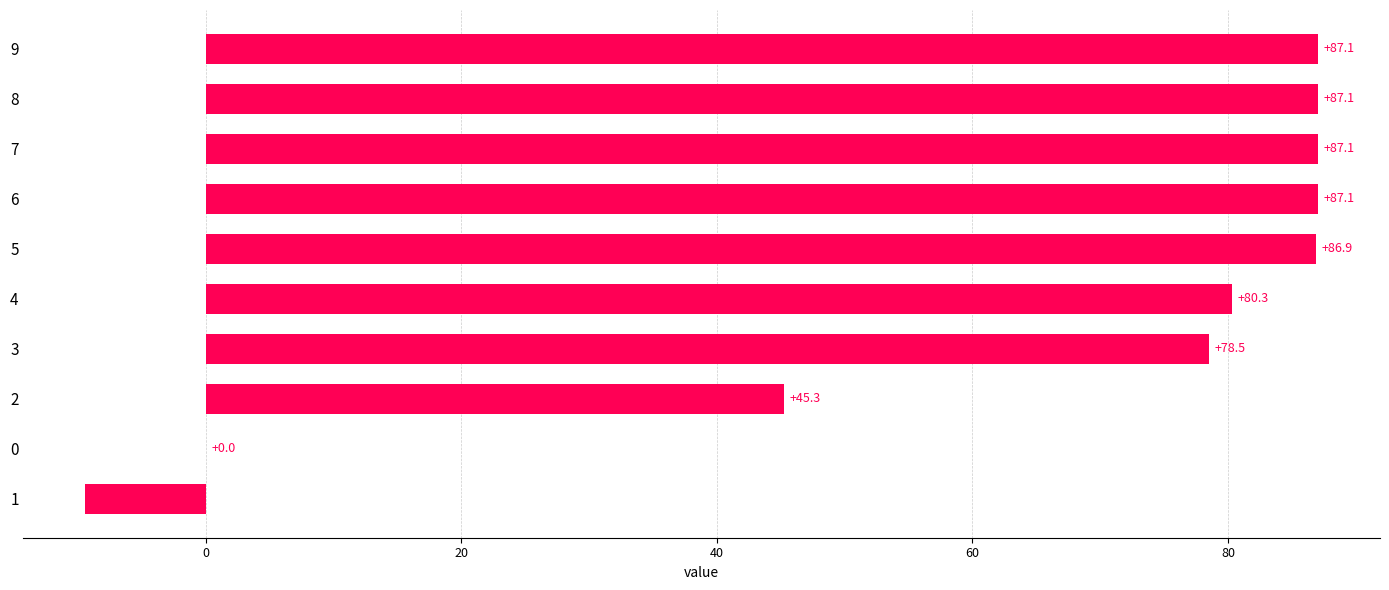

How many series are shown in this chart?

1